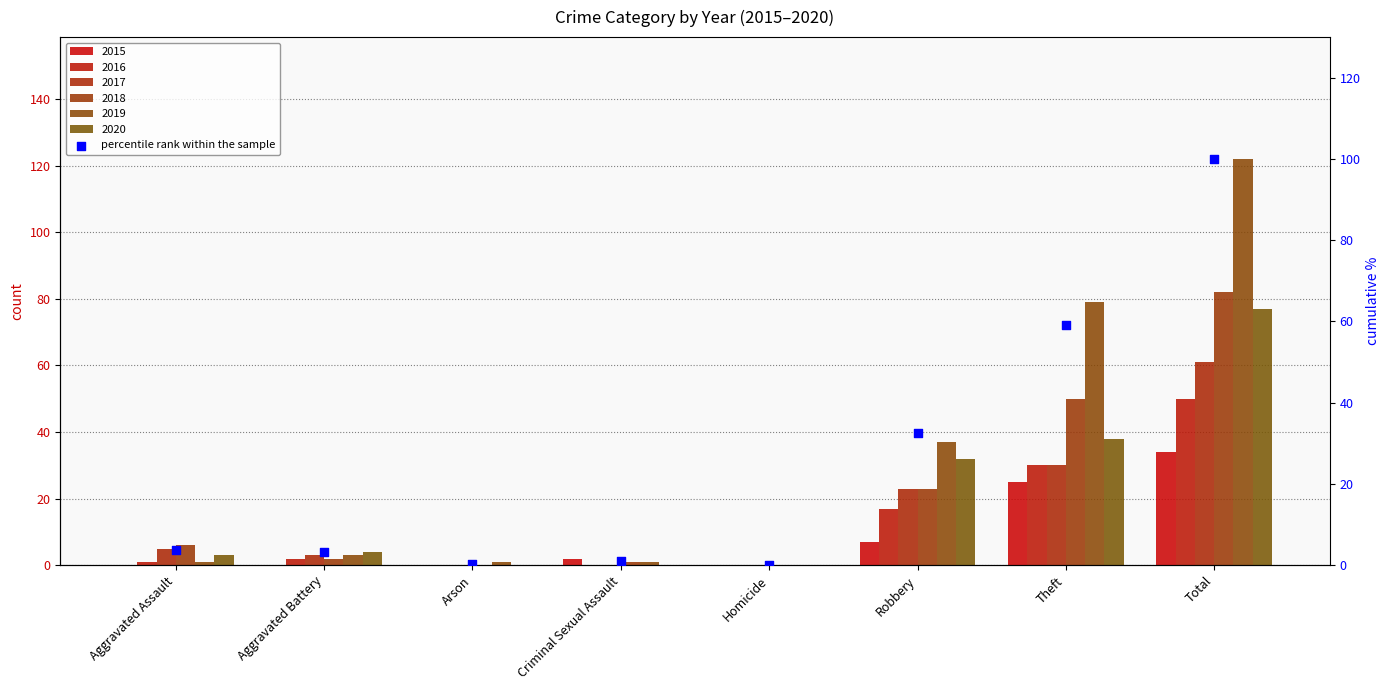

Which has a higher value, Aggravated Battery or Theft?

Theft